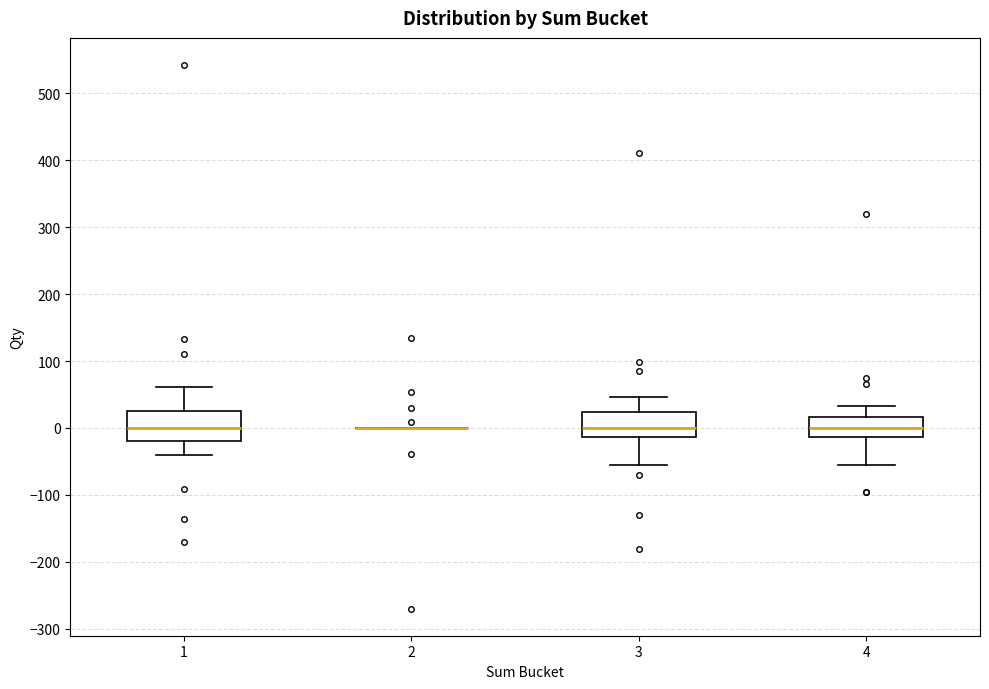

Reading left to right, transcribe this box plot: for each box, give where its median line is, the range the box spans, and where its two whiskers end, as read against the y-axis. The values are not printed on the chart, so give them approximately, as read against the axis.

1: median 0, box -20 to 20, whiskers -40 to 60
2: box collapsed to a line at 0, whiskers 0 to 0
3: median 0, box -10 to 20, whiskers -60 to 50
4: median 0, box -10 to 20, whiskers -60 to 30